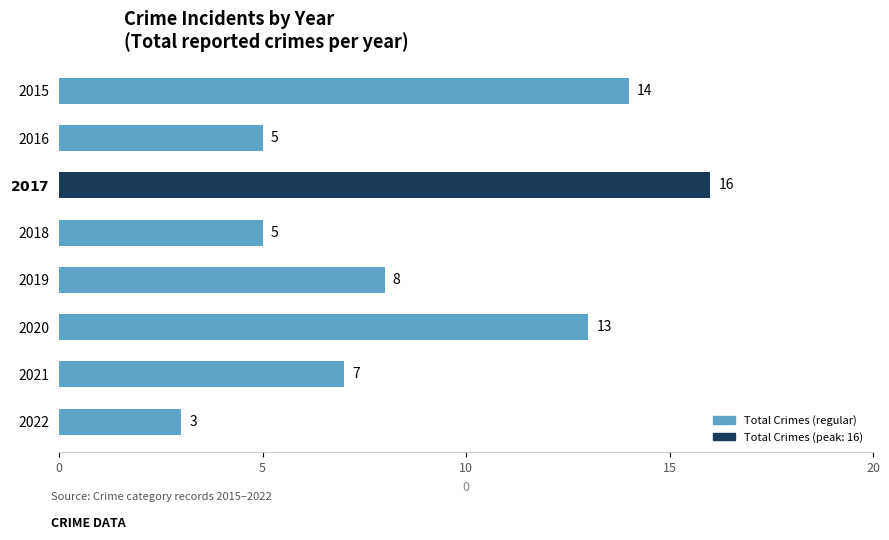

The value at 2022 is 3. True or false?

True